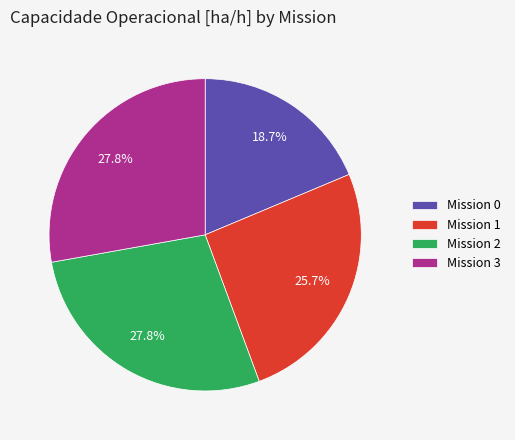

What is the ratio of the value at Mission 0 to the value at Mission 3?

0.7